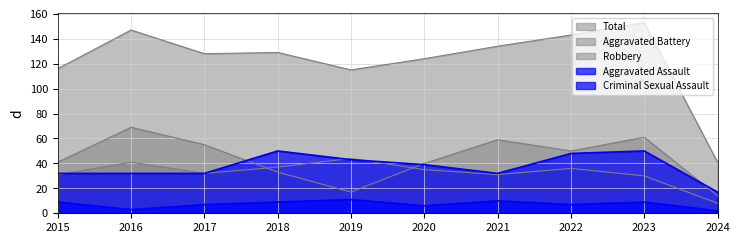

Which series changed the most between 2017 and 2021?

Total